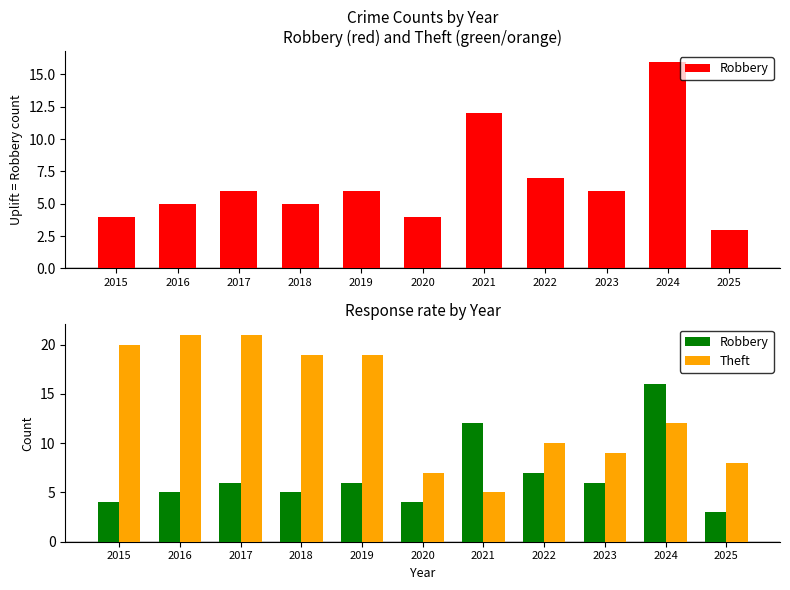

What is the value of the Robbery bar at the 3rd from the left?

6